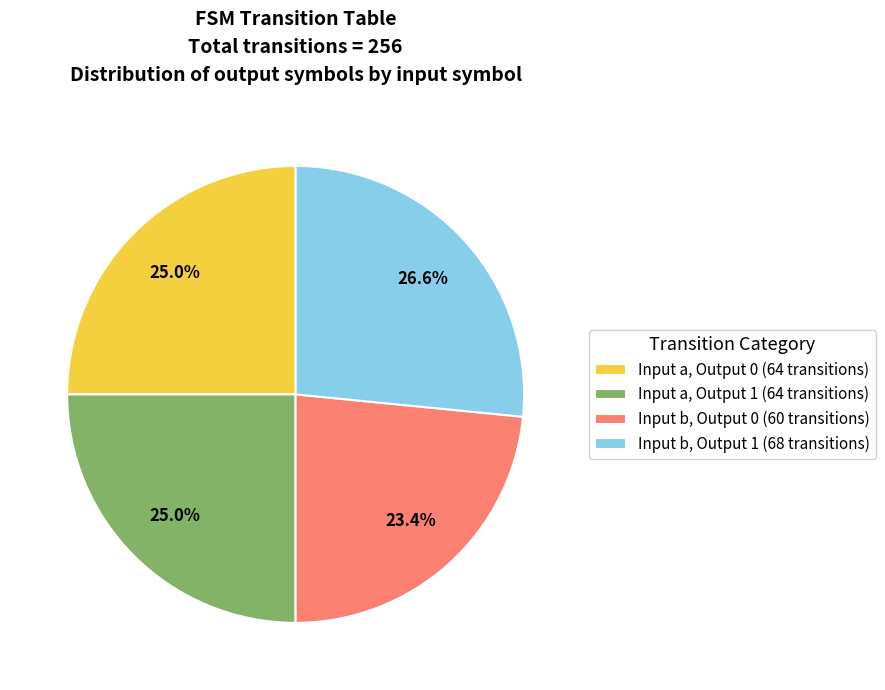

What is the ratio of the value at Input b, Output 0 (60 transitions) to the value at Input a, Output 1 (64 transitions)?

0.9